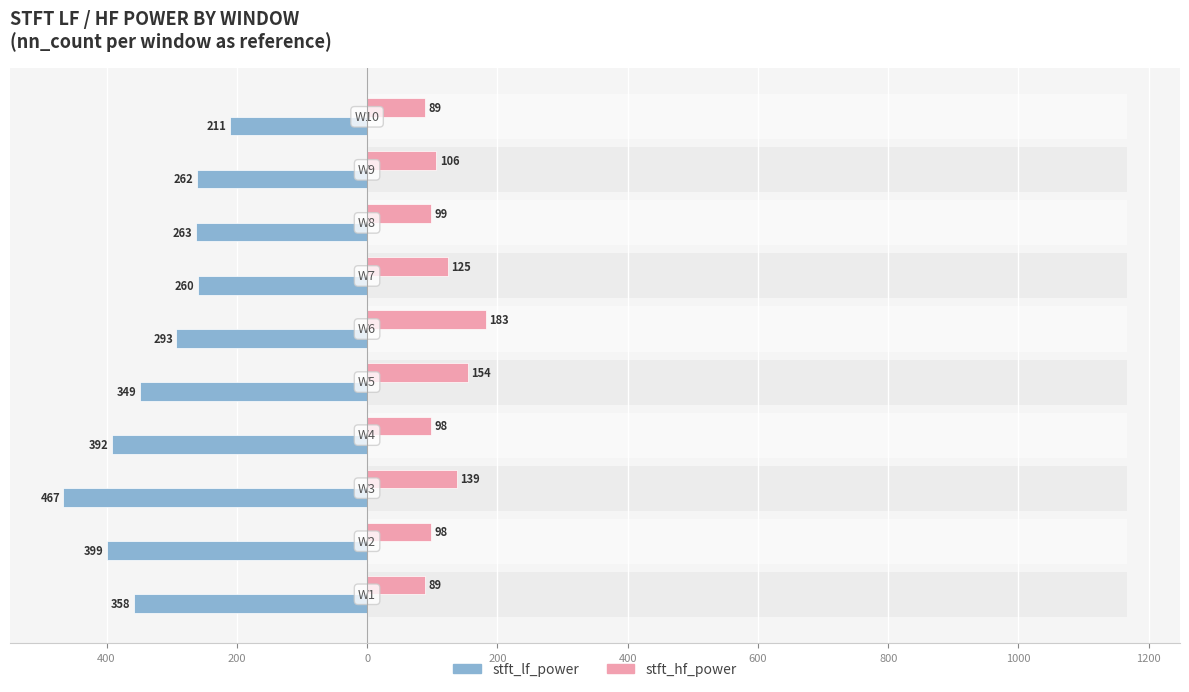

True or false: stft_lf_power has a value of -90.2 at 800.

False